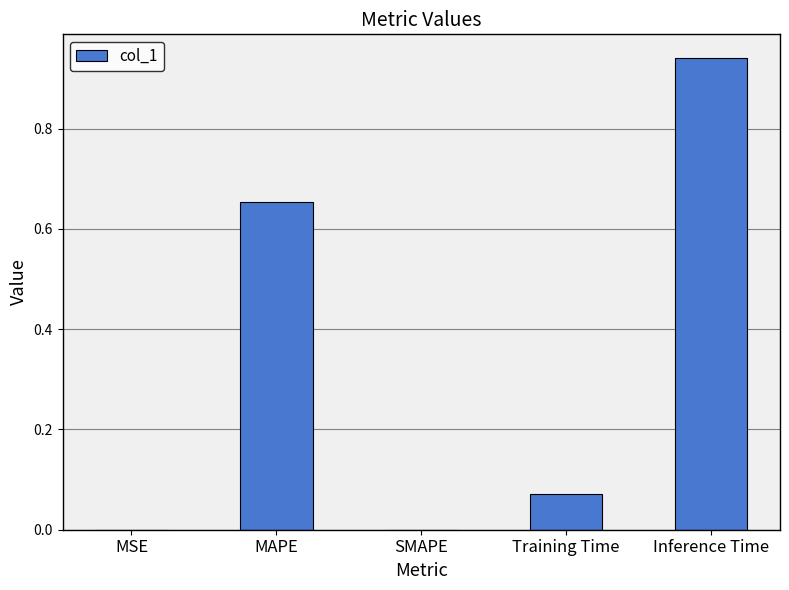

What is the sum of all values?

1.7